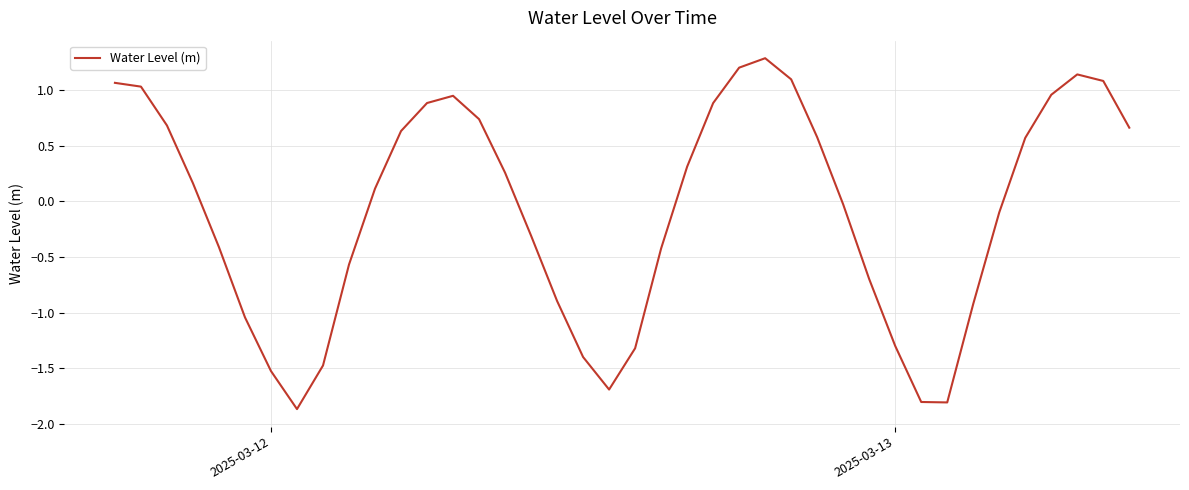

What is the difference between the maximum and minimum values?

3.1